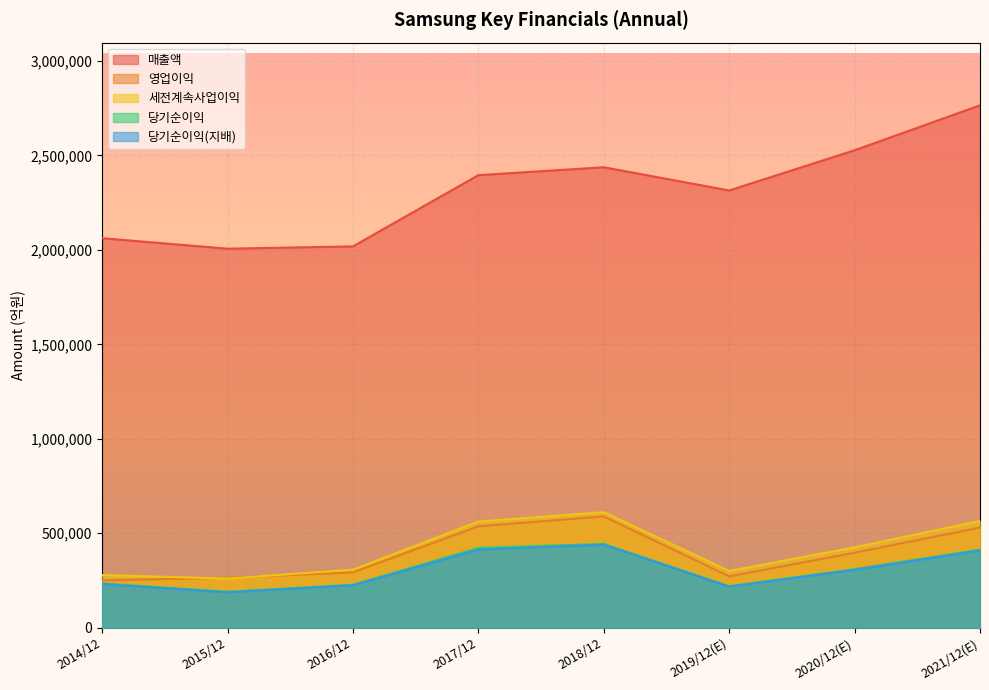

What position from the right is 2015/12?

7